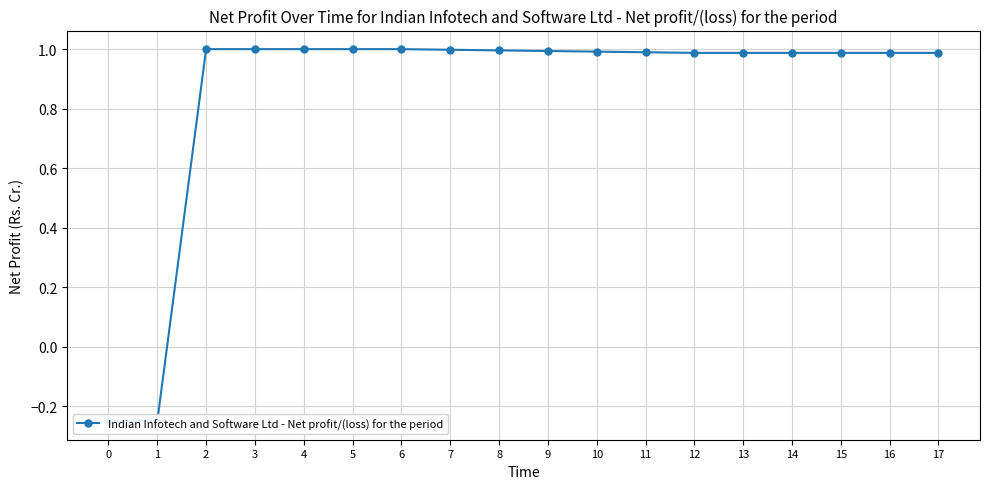

The chart shows a value of 1.0 at 3. True or false?

True